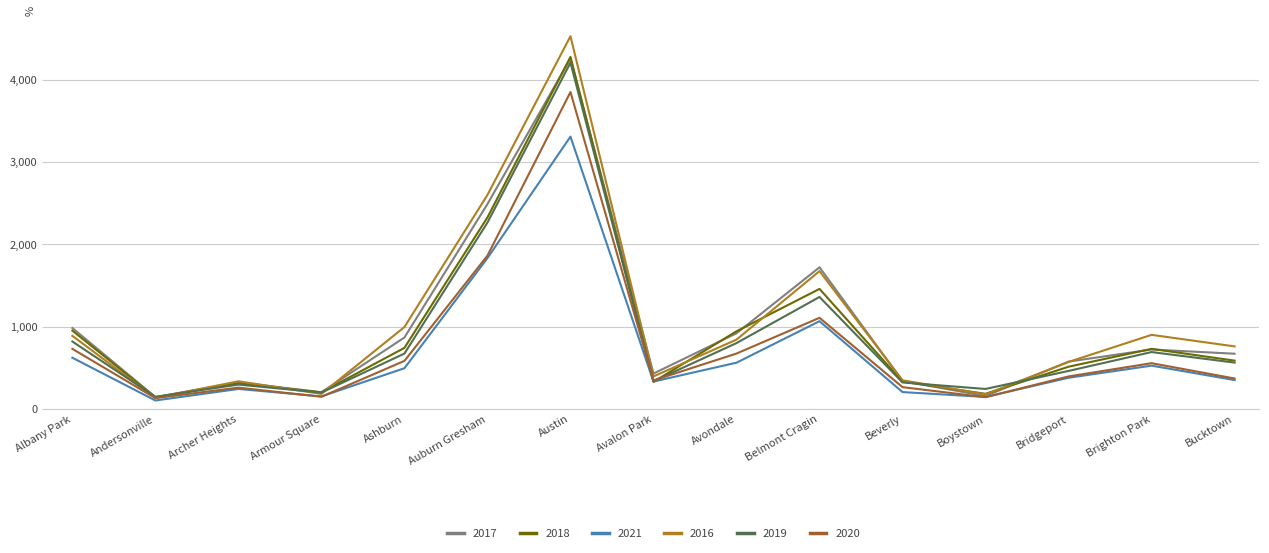

What is the difference between the 2017 values at Bucktown and Auburn Gresham?

1817